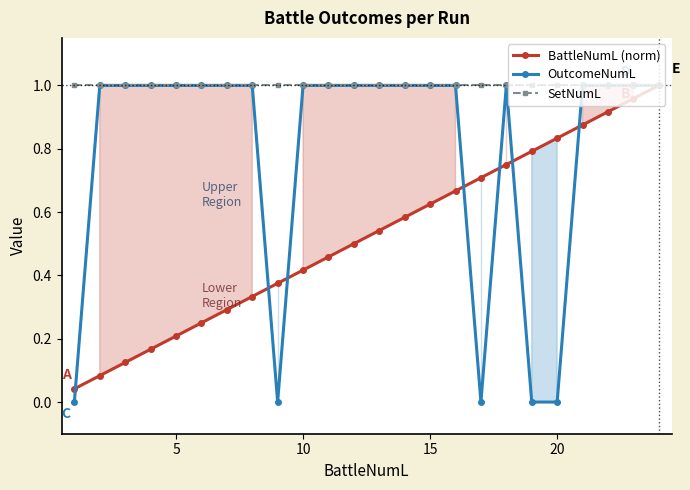

What is the highest value of the BattleNumL (norm) series?

1.0